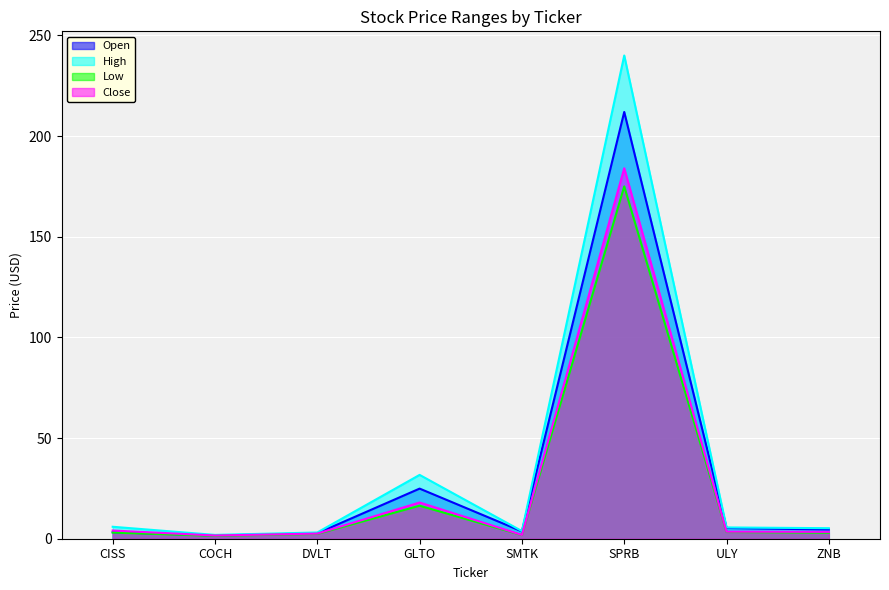

What is the minimum value shown in the chart?

1.4